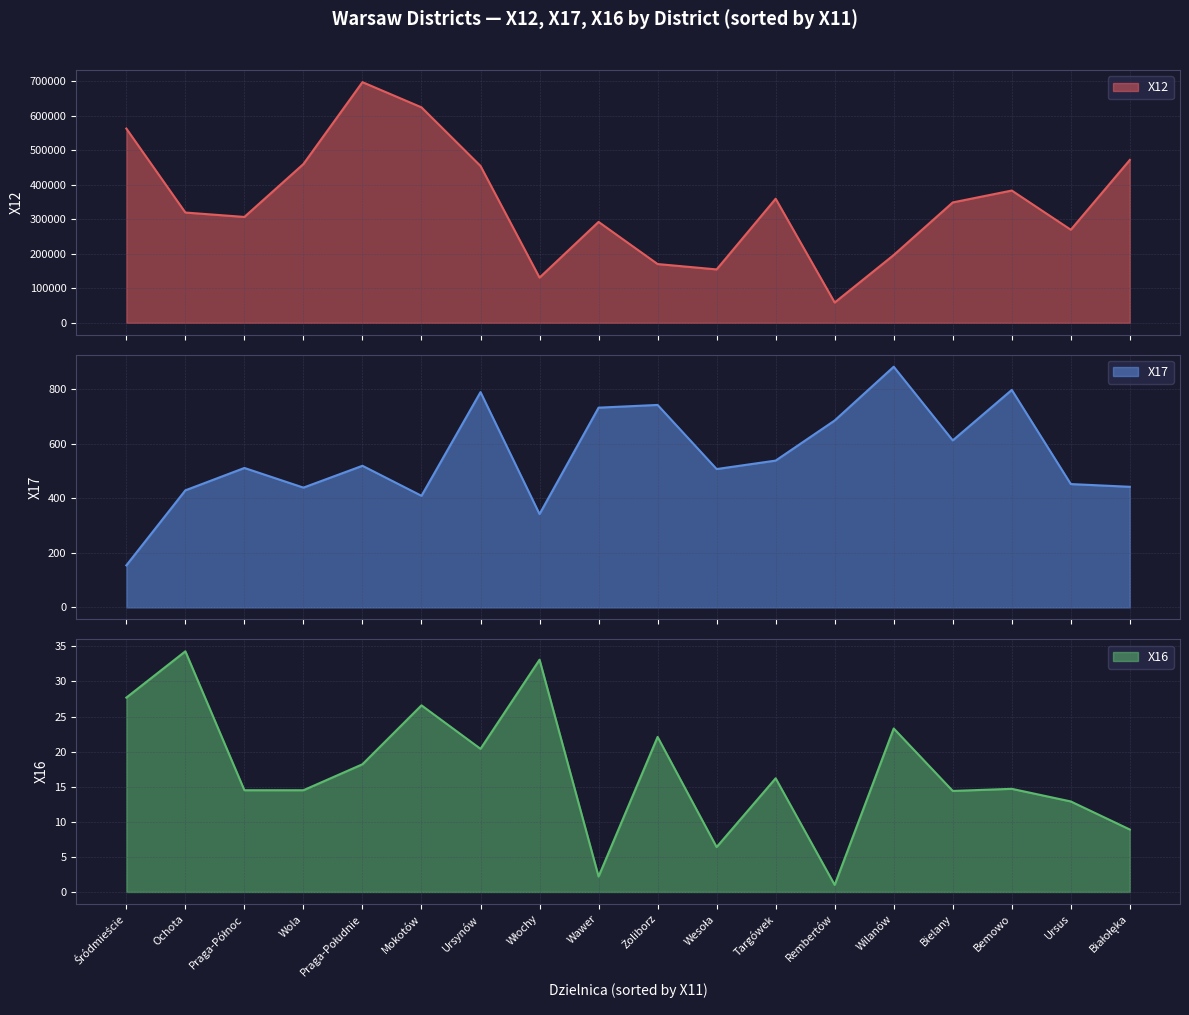

Is the value of X17 at Ursynów greater than the value of X16 at Białołęka?

Yes